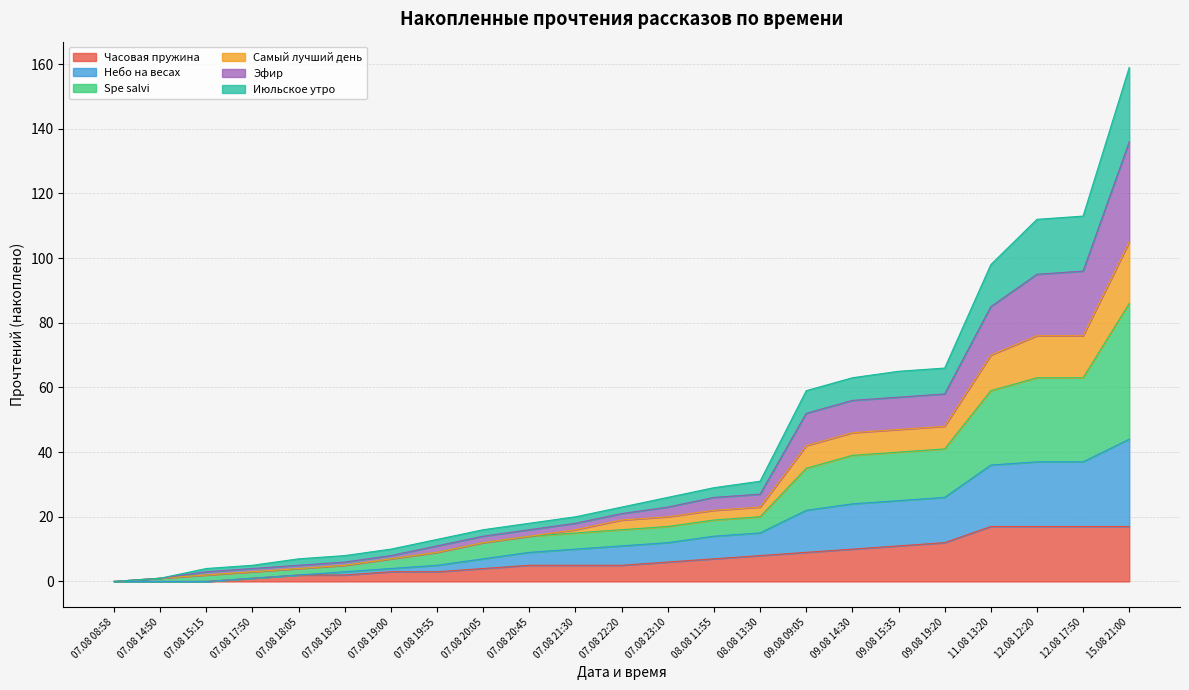

True or false: Часовая пружина has a value of 12 at 09.08 19:20.

True